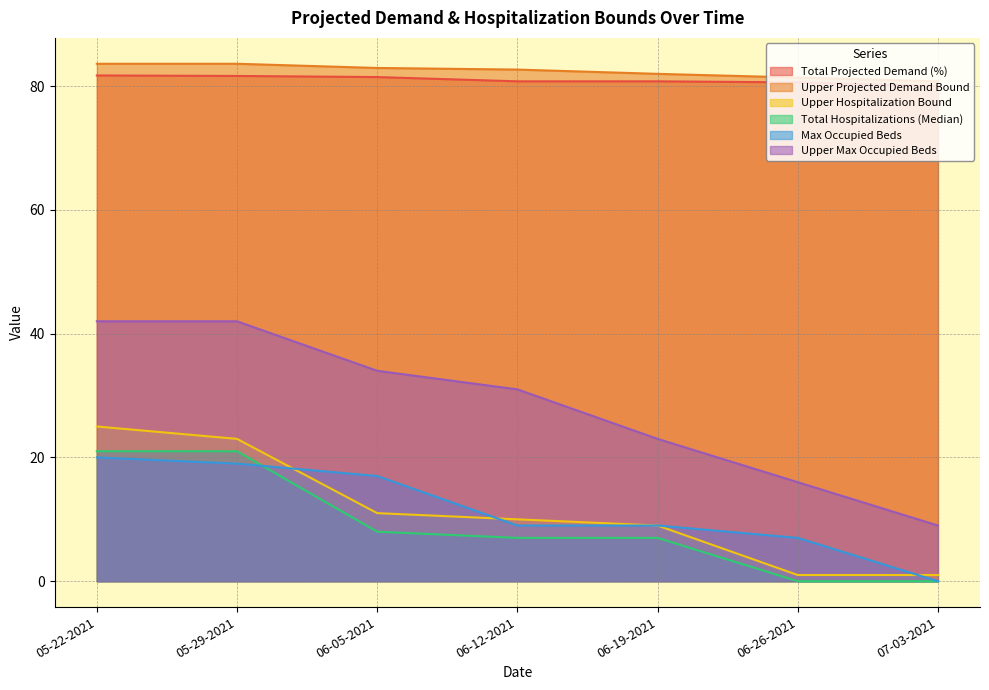

What is the difference between the highest and lowest values at 06-26-2021?

81.4